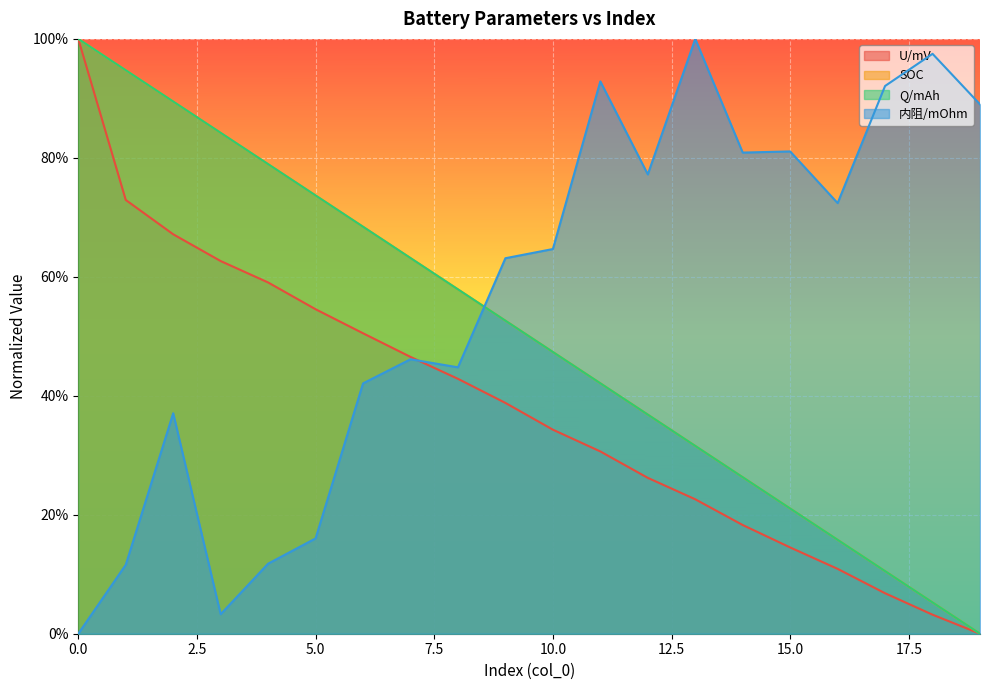

Does the chart display data point markers on the line(s)?

No